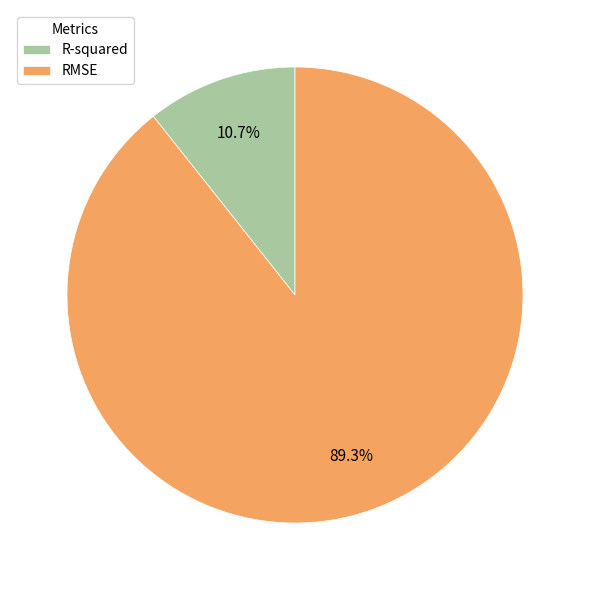

Combined, do RMSE and R-squared account for over 50%?

Yes